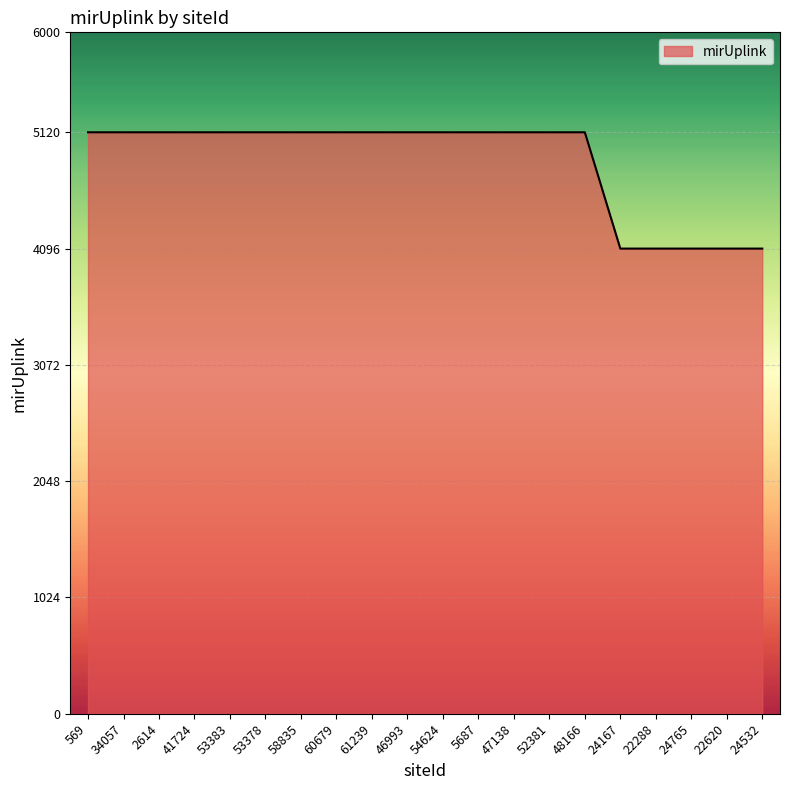

How many lines are shown in the chart?

1